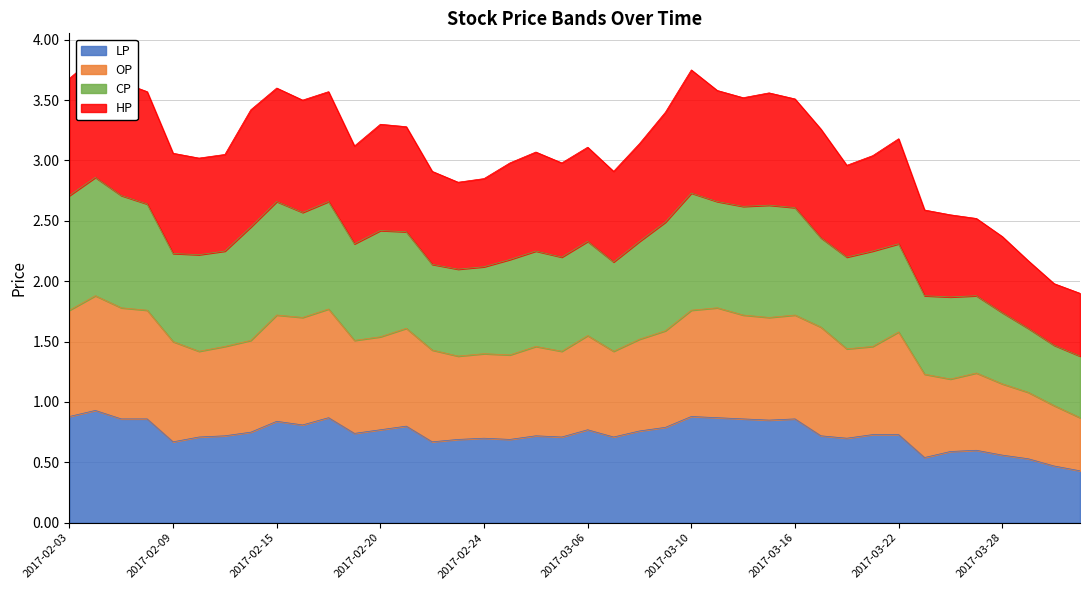

Is it true that LP equals 0.7 at 2017-03-22?

True